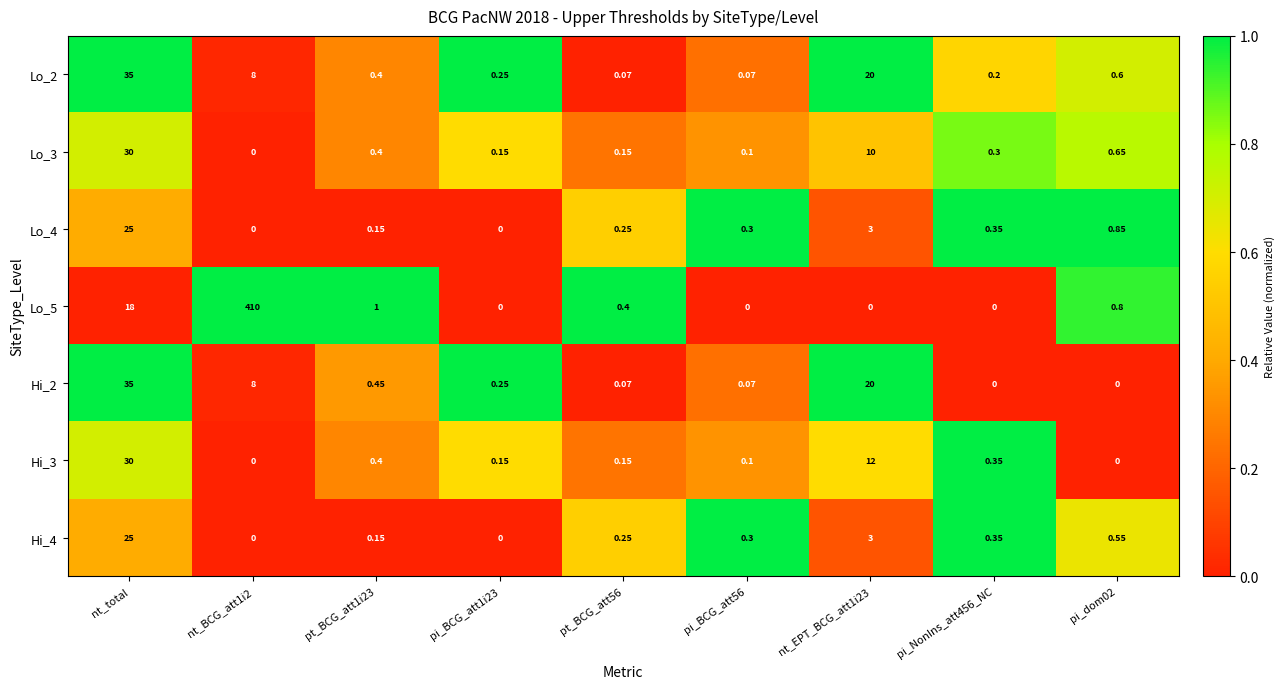

Is the value of Lo_3 at pt_BCG_att56 greater than the value of Hi_2 at pt_BCG_att56?

Yes